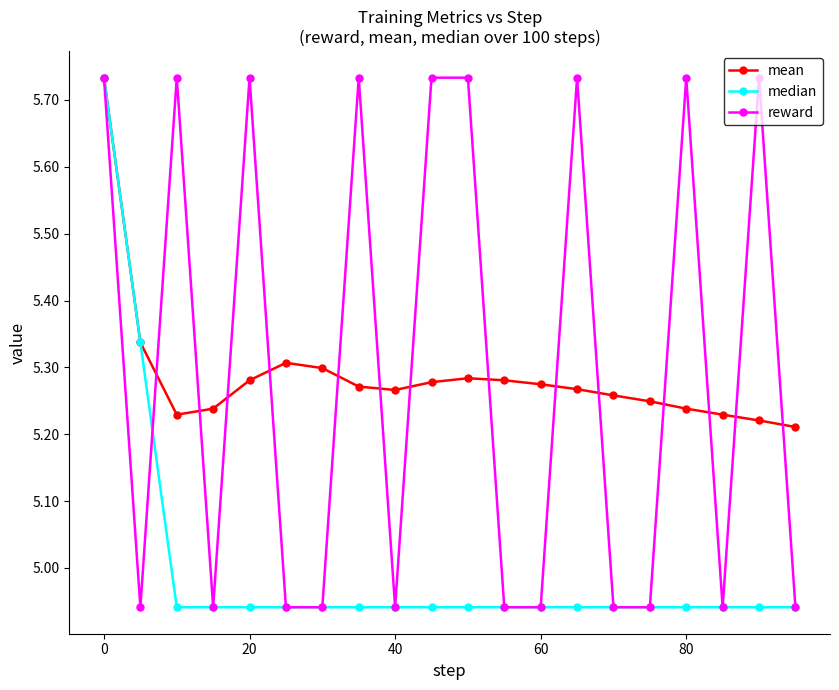

What is the difference between the maximum and minimum values in the reward series?

0.8